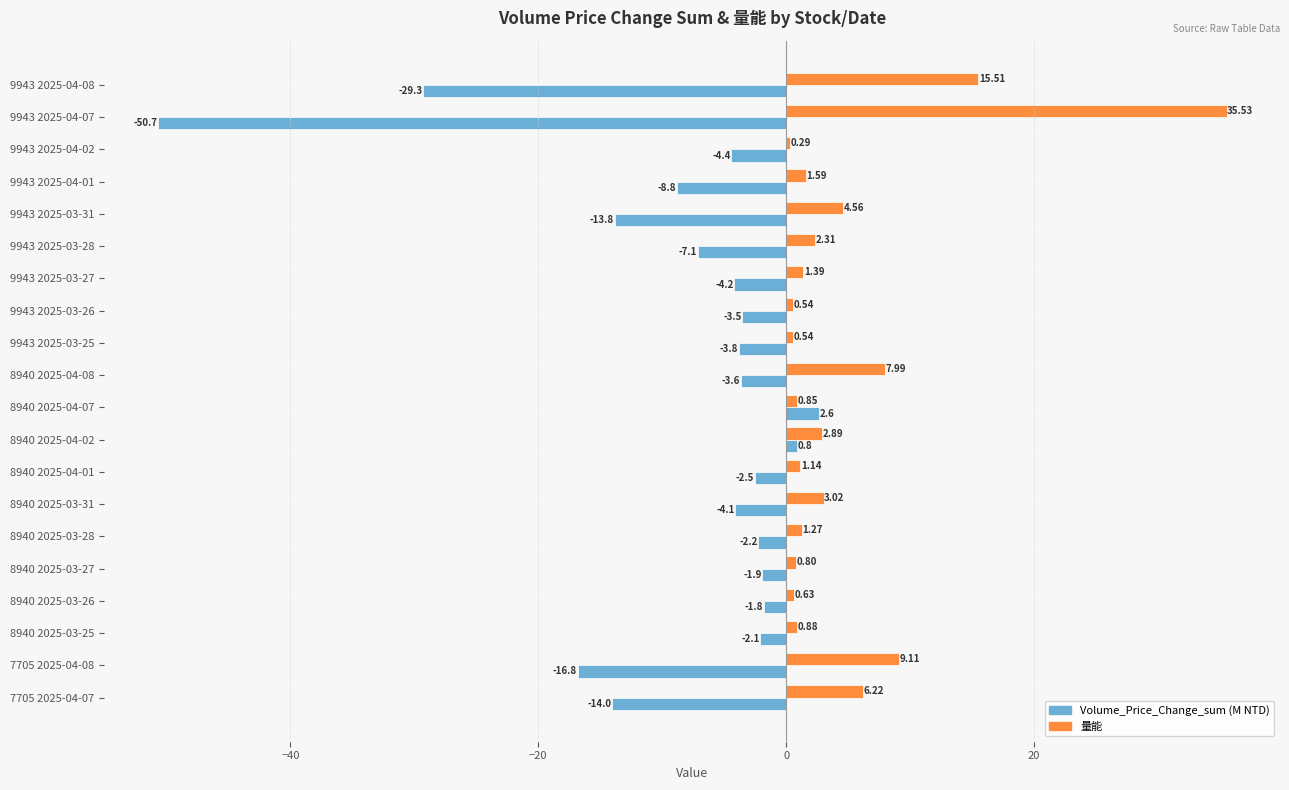

What is the difference between the highest and lowest values at 8940 2025-04-07?

1.8